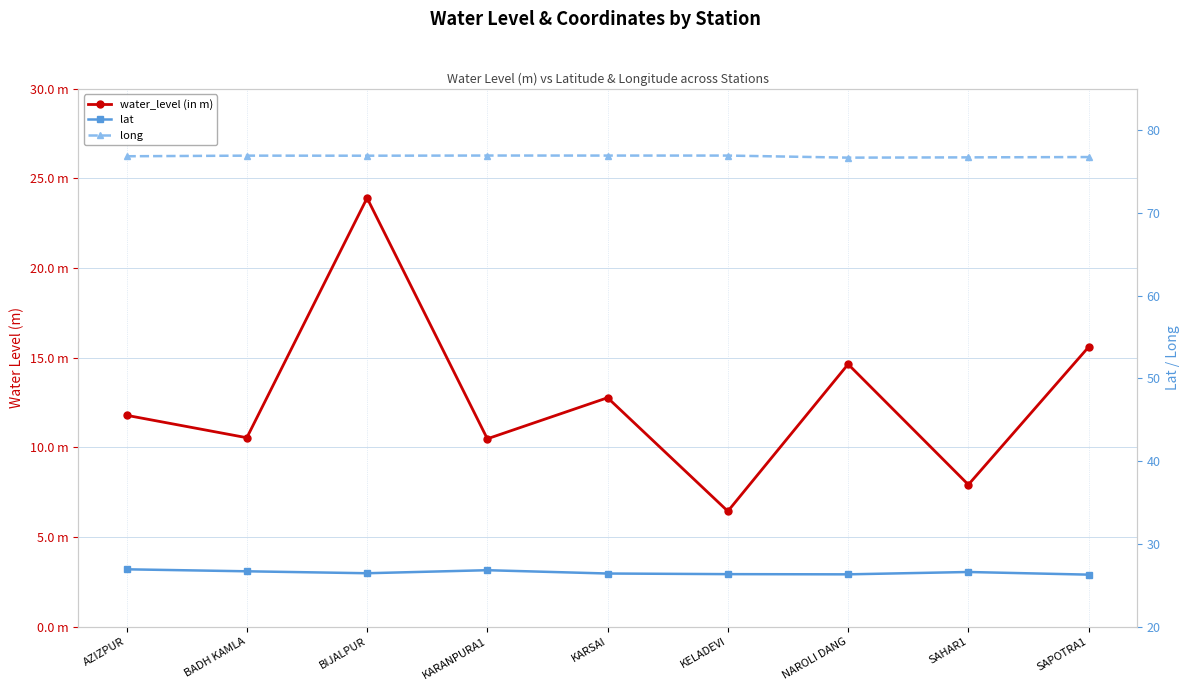

What is the difference between the second highest and minimum values in the lat series?

0.5